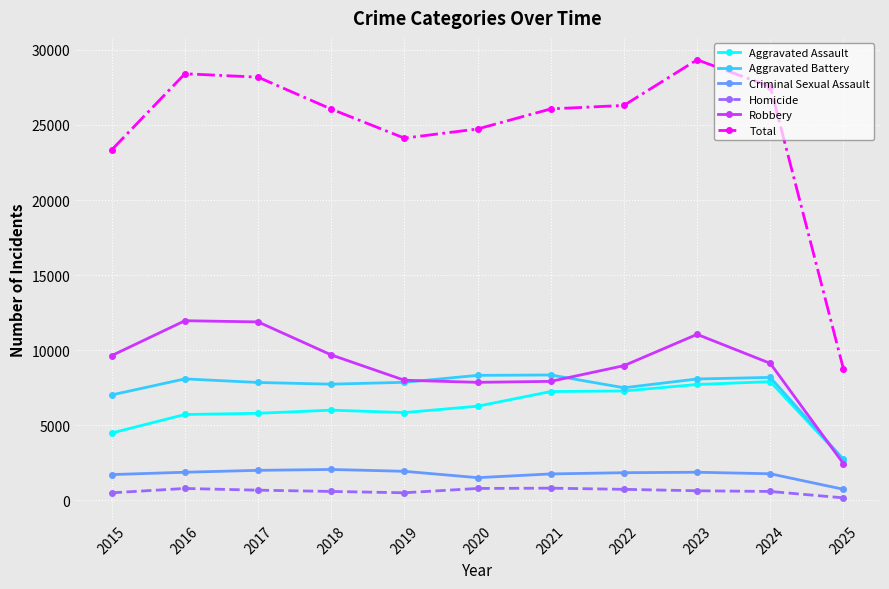

Which series has the widest spread of values?

Total